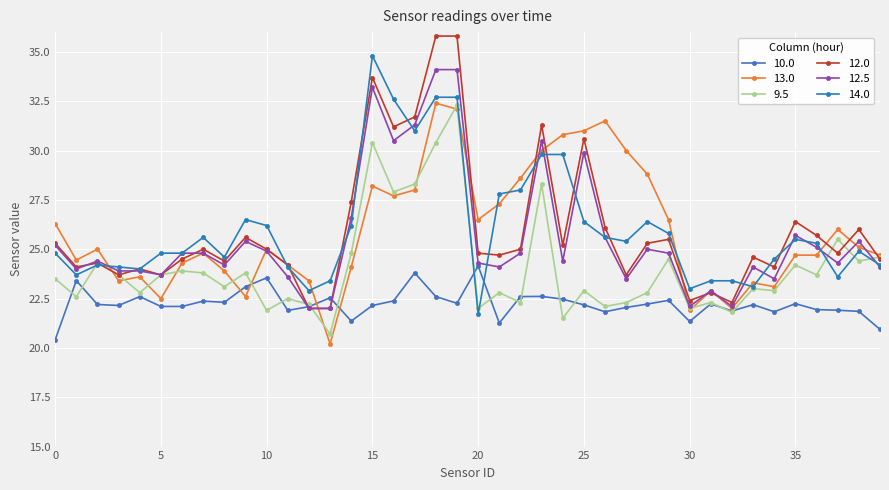

In 10.0, how many points are higher than both neighbors (excluding endpoints)?

12